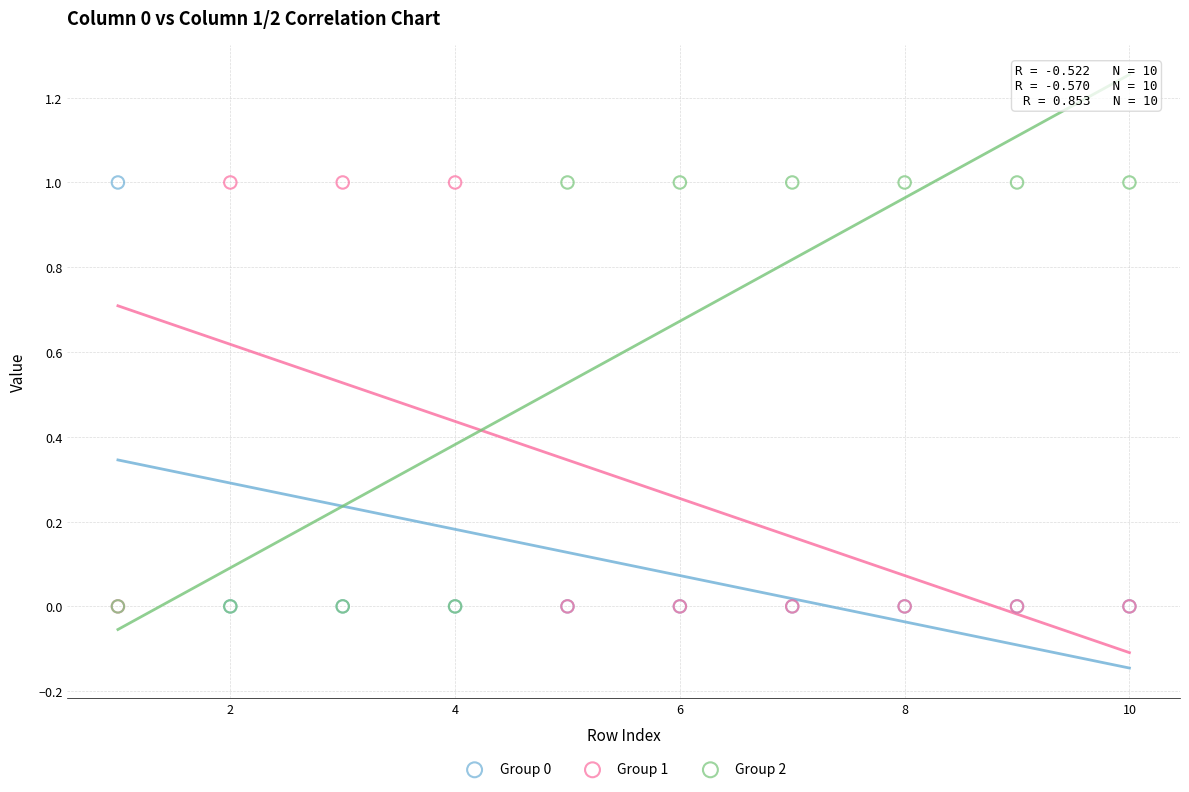

What are all the series names shown in the legend?

Group 0, Group 1, Group 2